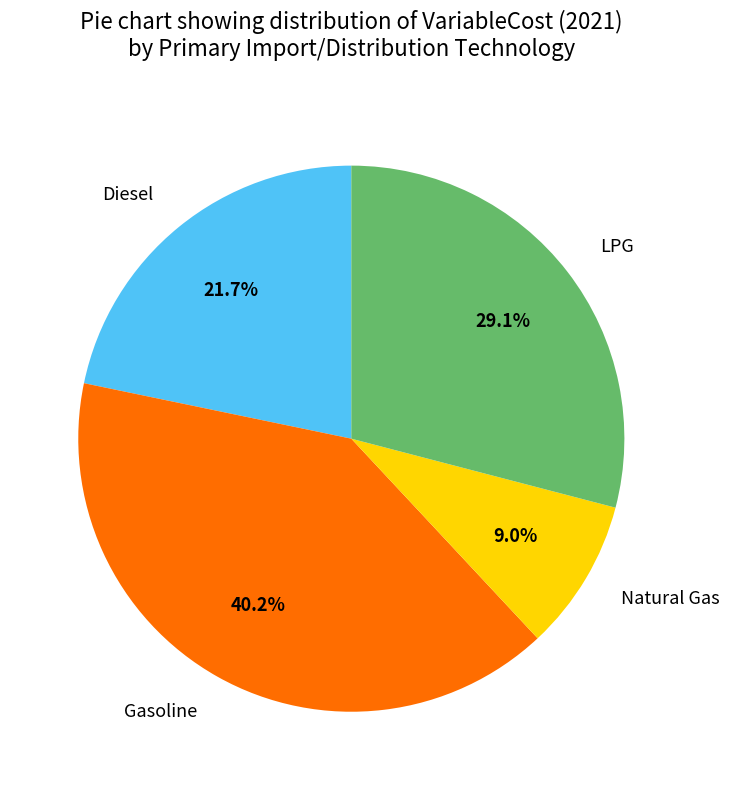

Does any single category account for the majority?

No